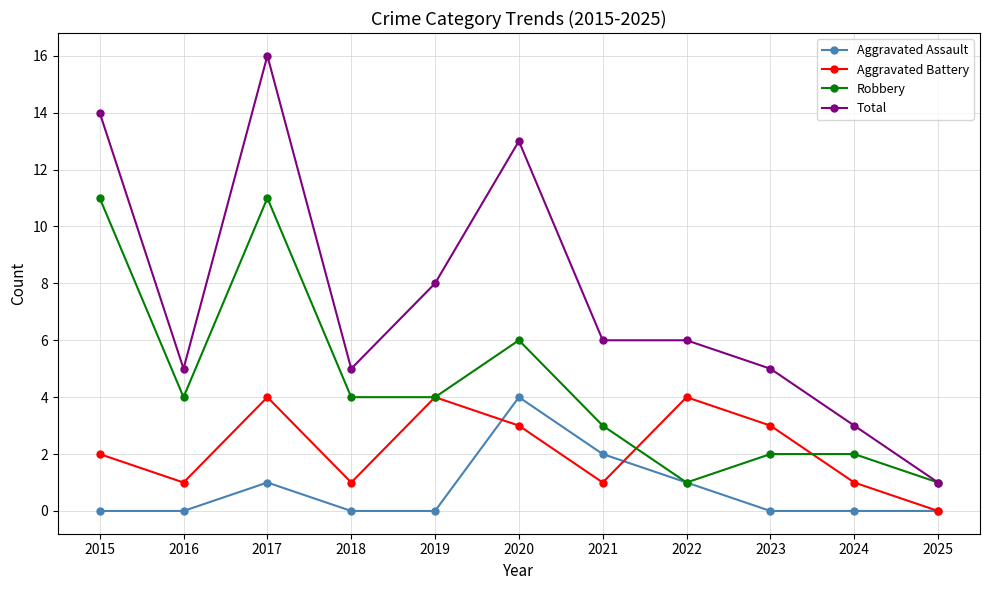

What is the approximate value of Robbery at 2020, to the nearest 10?

10